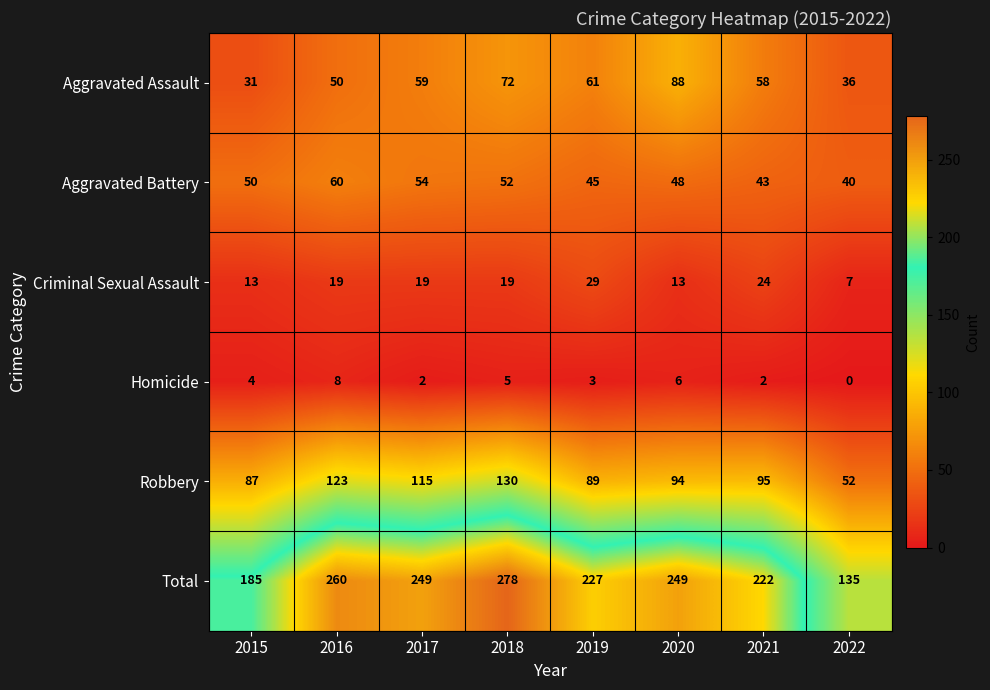

What is the maximum value shown in the chart?

278